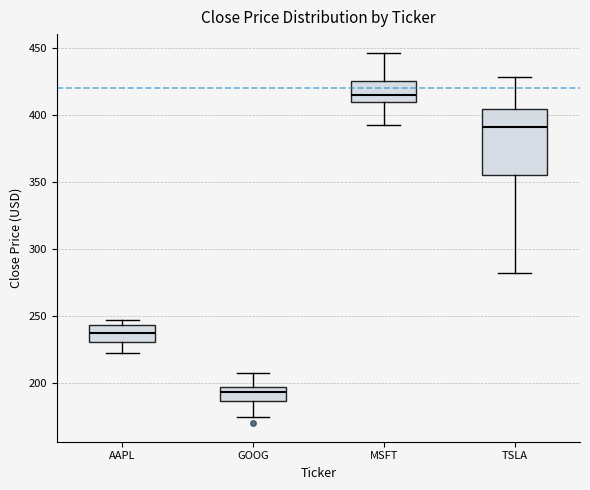

Which box is the tallest, from its lower edge to its upper edge?

TSLA